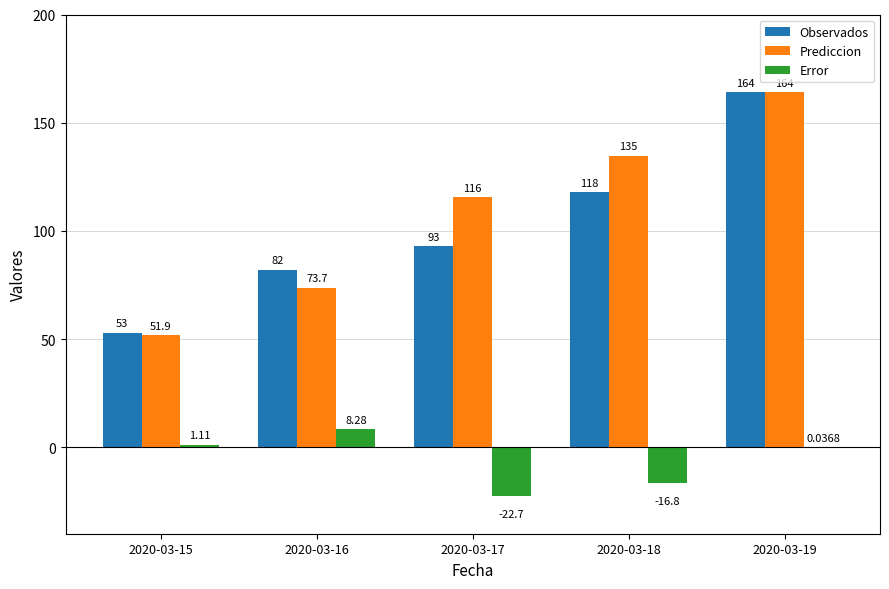

What is the sum of the Observados values at 2020-03-16 and 2020-03-15?

135.0